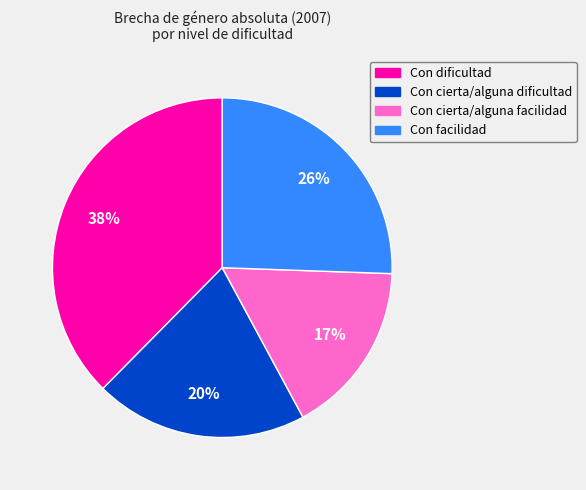

What is the largest slice in the pie chart?

Con dificultad